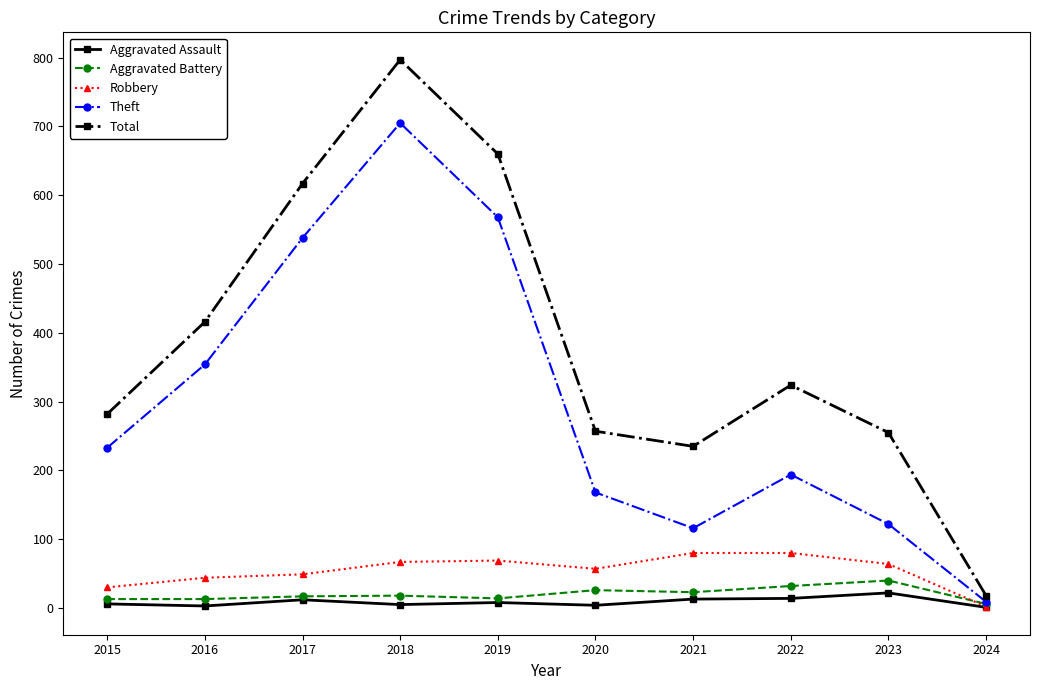

What are all the series names shown in the legend?

Aggravated Assault, Aggravated Battery, Robbery, Theft, Total